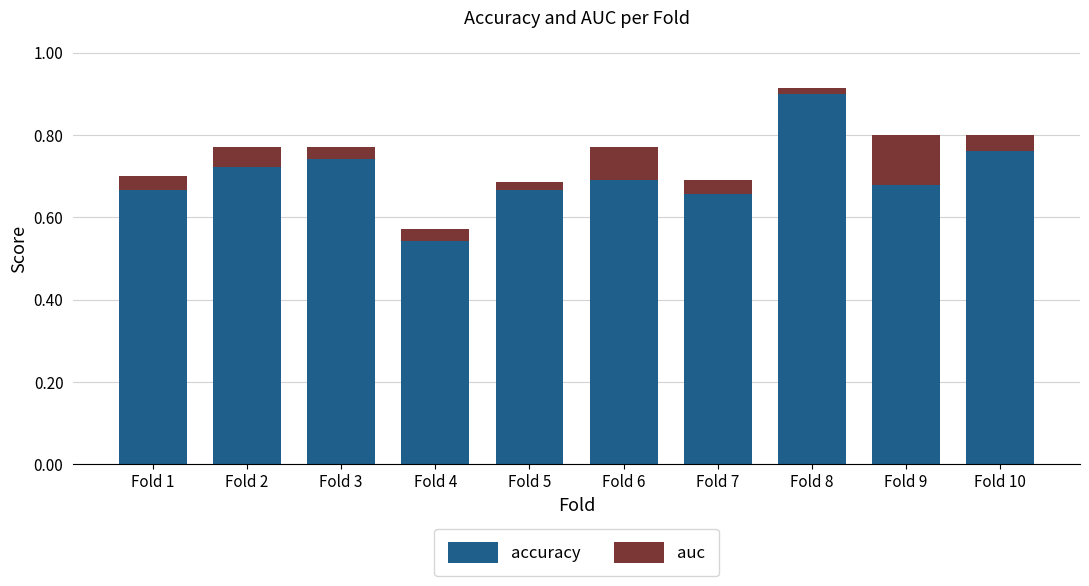

Does the chart contain any negative values?

No